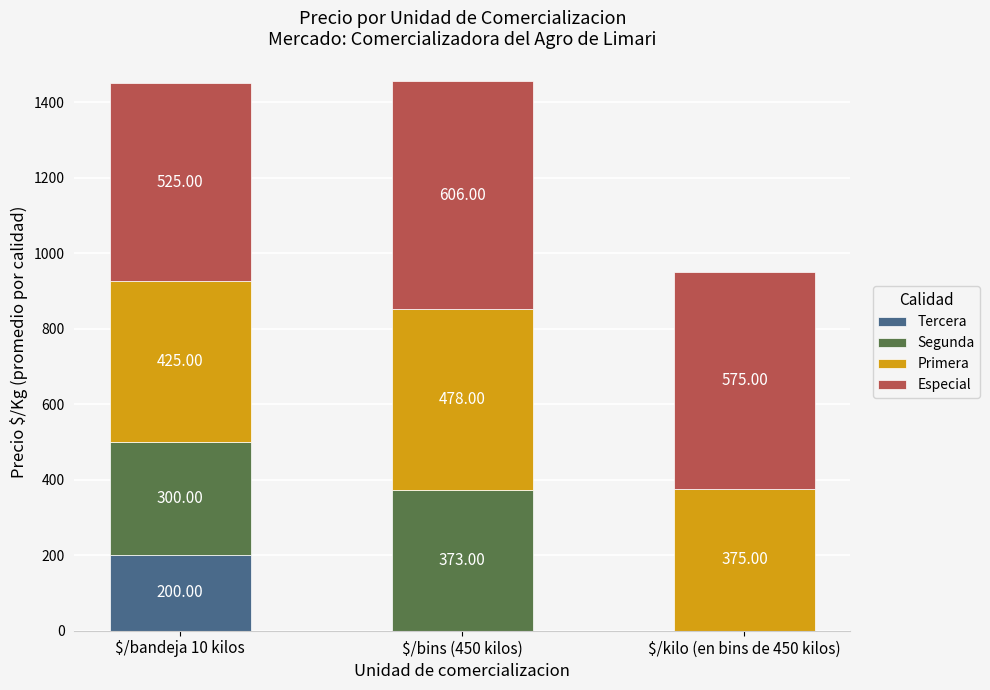

At which category is the sum across all series the highest?

$/bins (450 kilos)